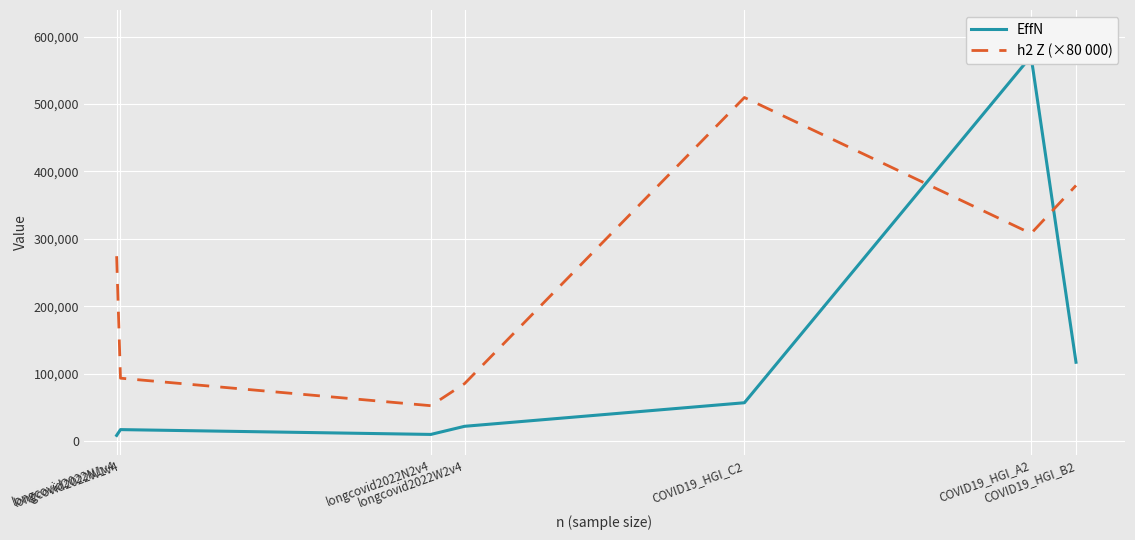

What is the total value across all series at longcovid2022W1v4?

110971.5